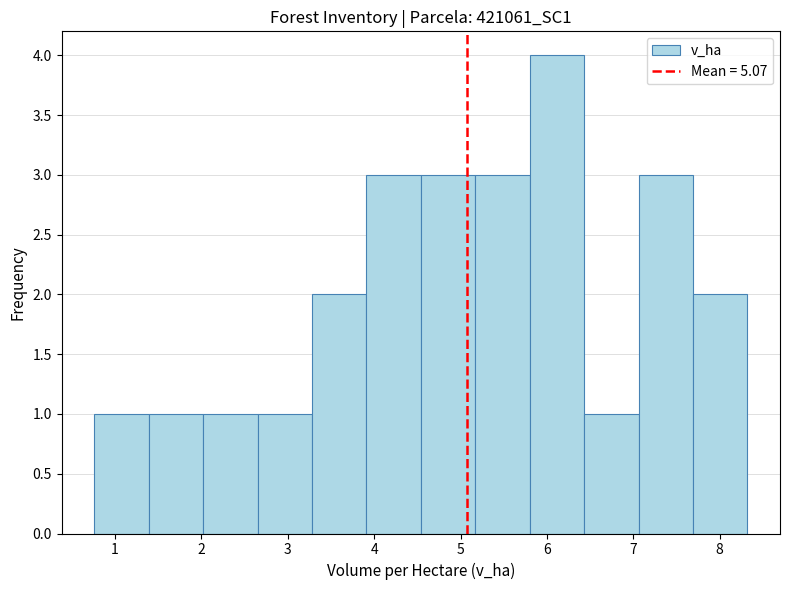

Reading left to right, transcribe this chart: for each bar, give the range it covers on the x-axis and its height. Neither the bar edges nor the heights are printed on the chart, so give them approximately, as read against the axes.

0.76 to 1.39: 1
1.39 to 2.02: 1
2.02 to 2.65: 1
2.65 to 3.28: 1
3.28 to 3.91: 2
3.91 to 4.54: 3
4.54 to 5.17: 3
5.17 to 5.80: 3
5.80 to 6.43: 4
6.43 to 7.06: 1
7.06 to 7.69: 3
7.69 to 8.32: 2